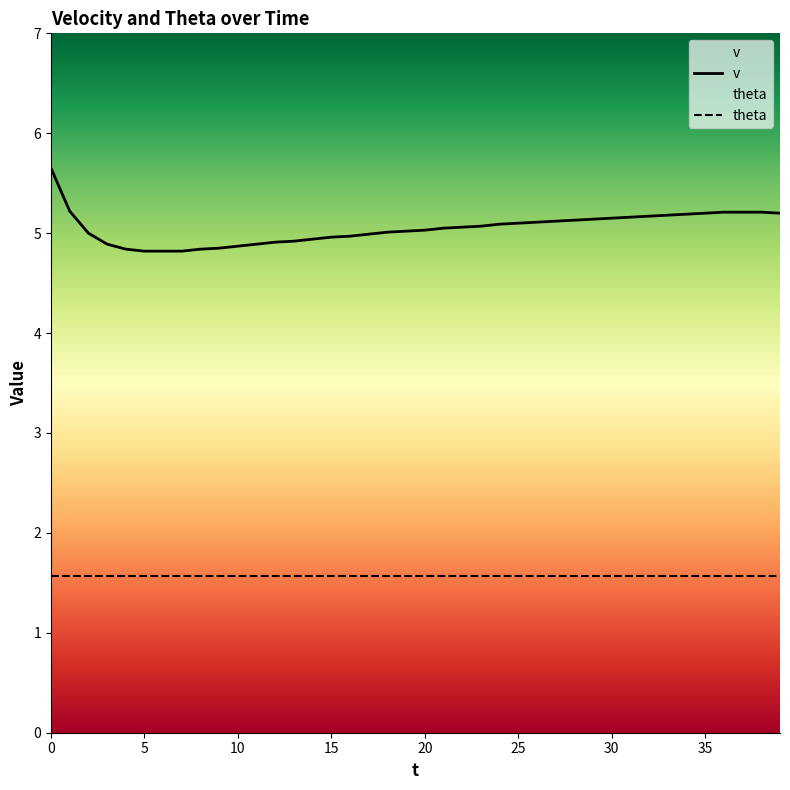

What is the approximate value at 4?

4.8